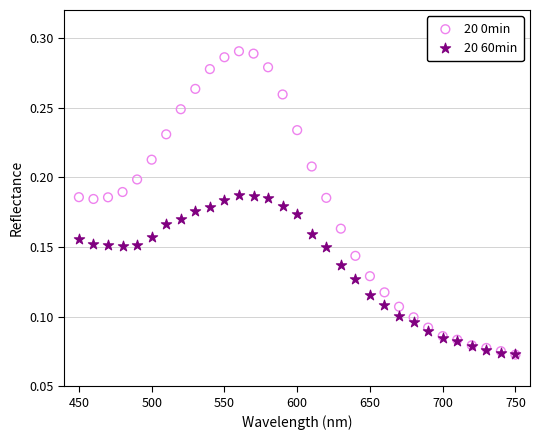

What are all the series names shown in the legend?

20 0min, 20 60min